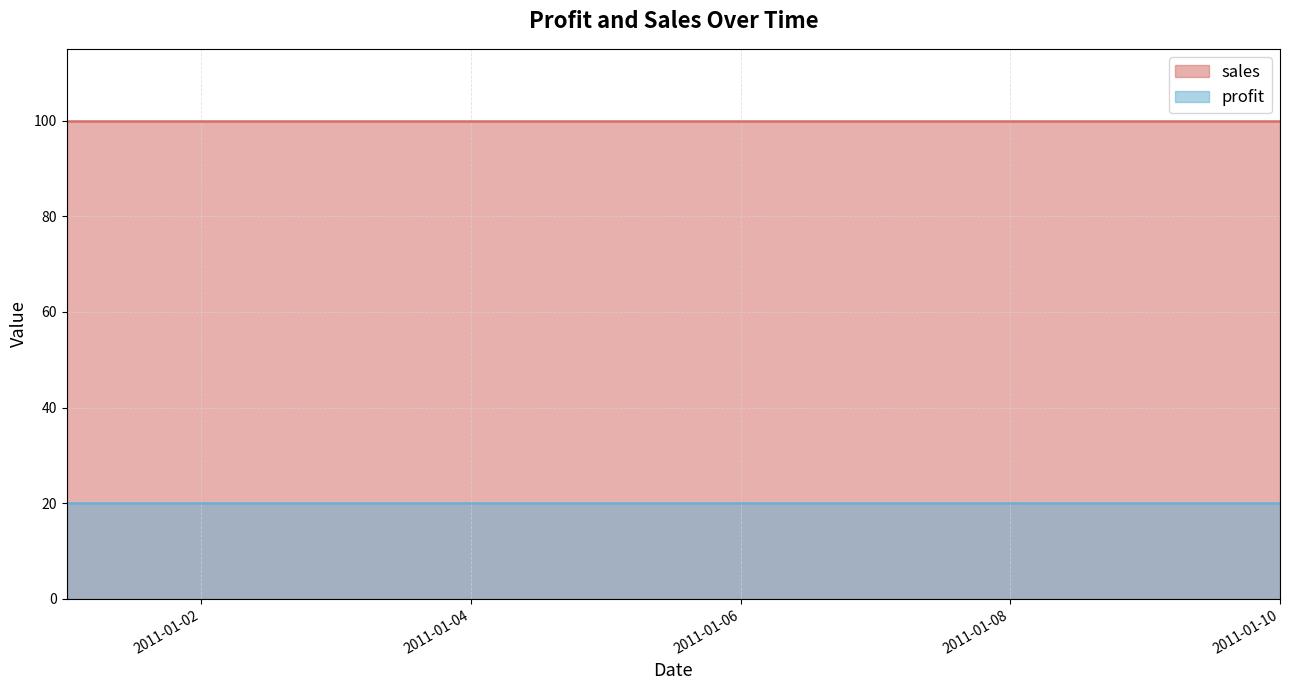

Between 2011-01-06 and 2011-01-08, which series saw the biggest shift?

profit